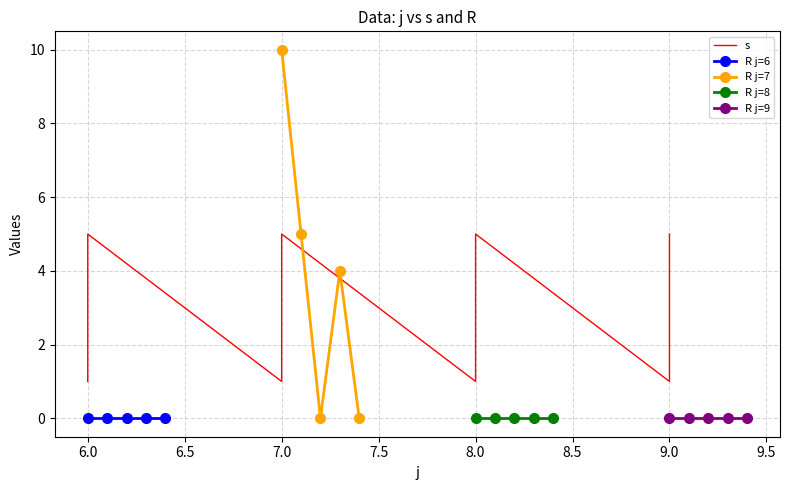

How many interior local peaks (higher than both neighbors) does the data have?

3